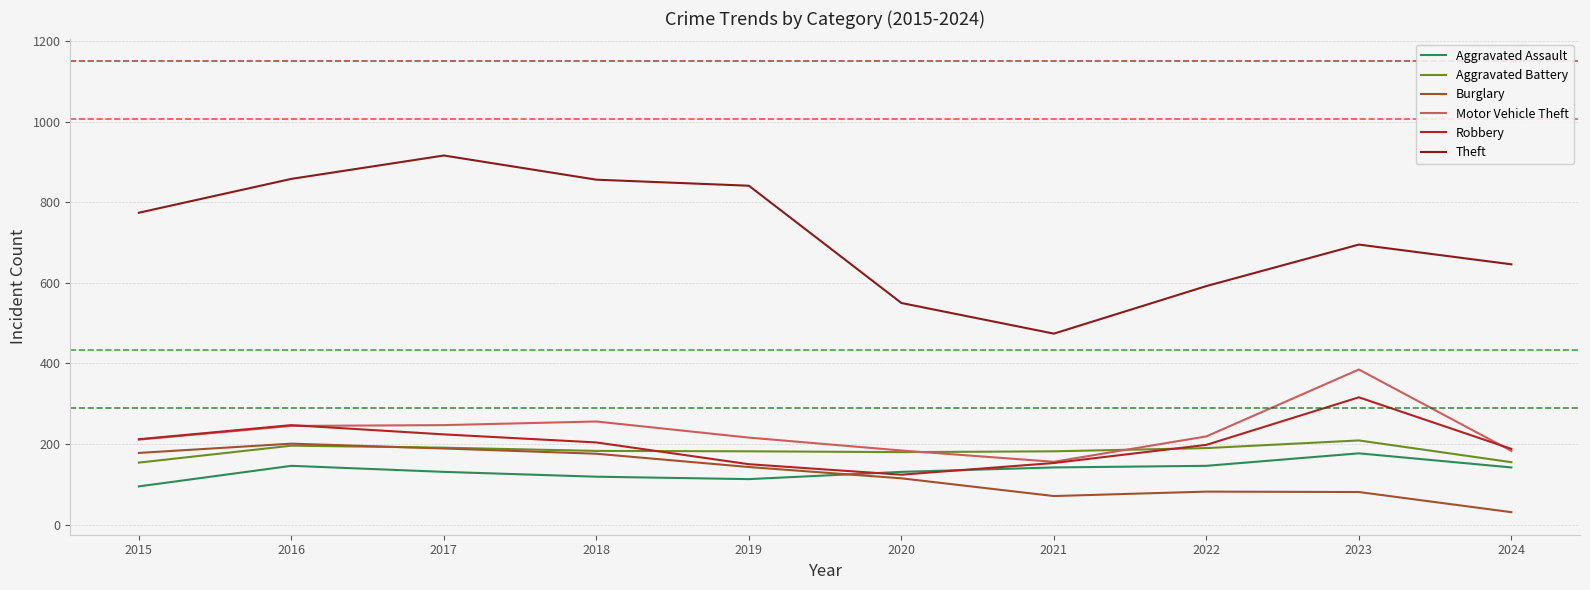

How many lines are shown in the chart?

6